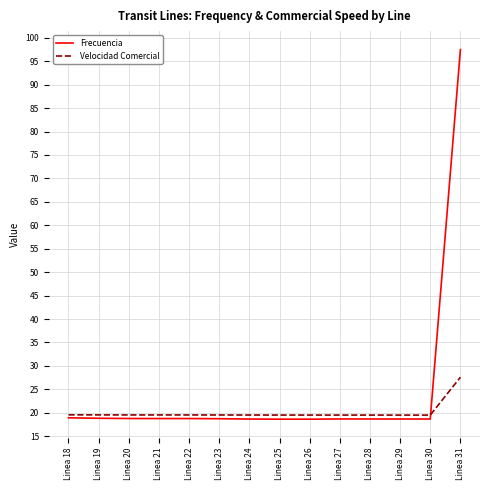

Which series has the widest spread of values?

Frecuencia